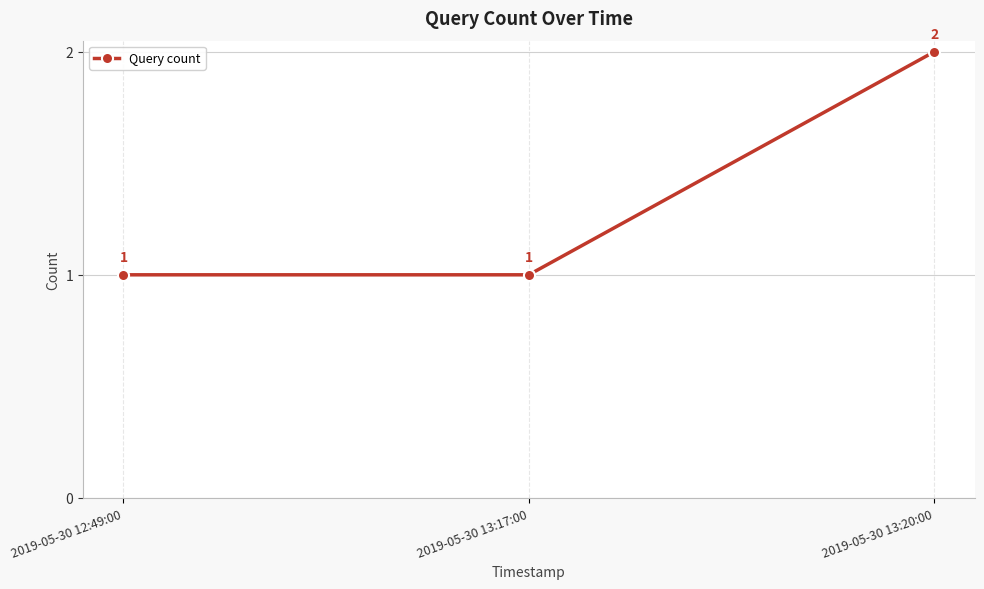

Approximately how many times larger is the value at 2019-05-30 12:49:00 compared to 2019-05-30 13:17:00?

1.0